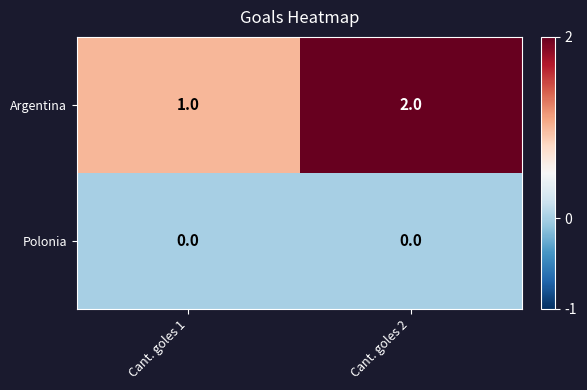

At which label is Argentina closest to 1?

Cant. goles 1